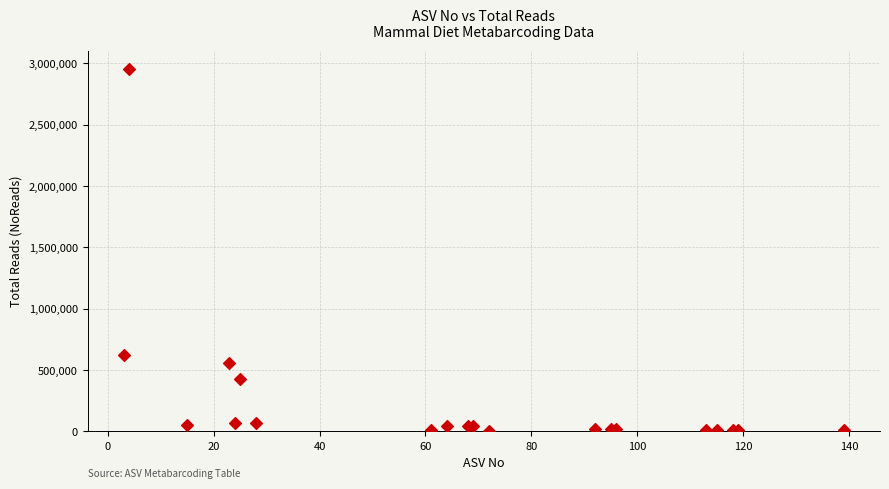

What Y value in the scatter plot is closest to 1480146?

620334